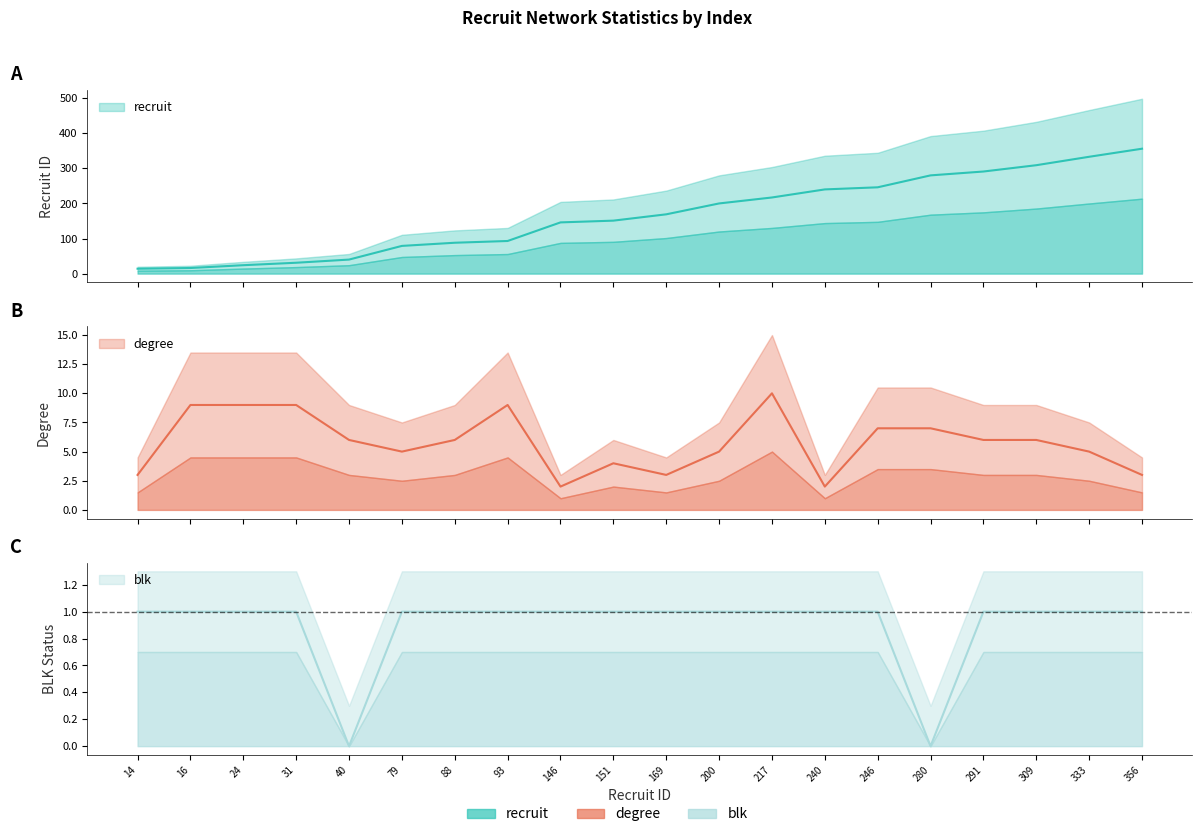

True or false: degree and blk intersect in this chart.

False